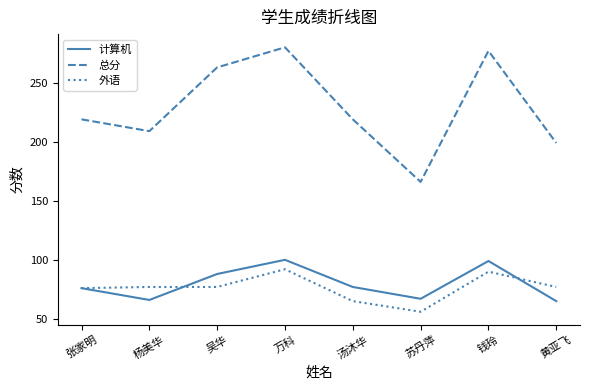

Which series has the widest spread of values?

总分